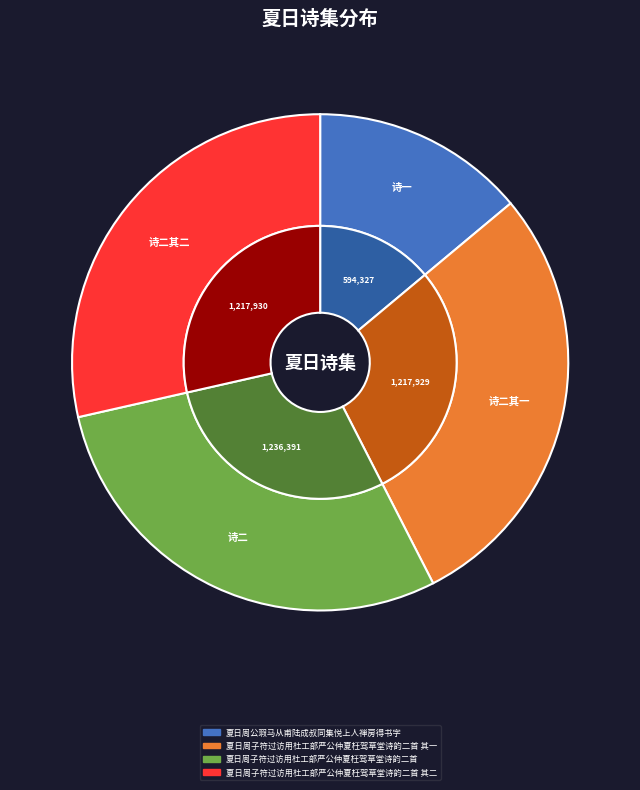

Does 夏日周子符过访用杜工部严公仲夏枉驾草堂诗韵二首 account for over 50% of the chart?

No